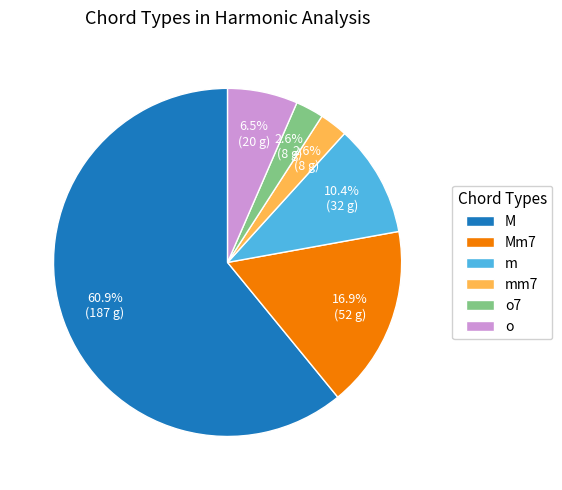

What is the largest slice in the pie chart?

M